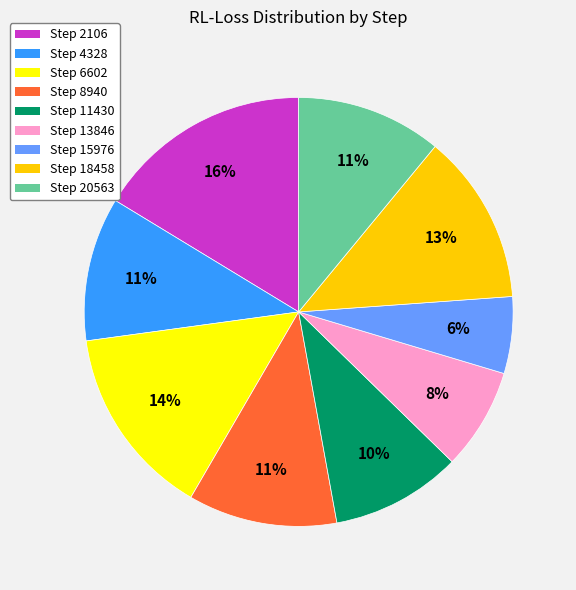

Is there any slice that represents more than half of the pie?

No